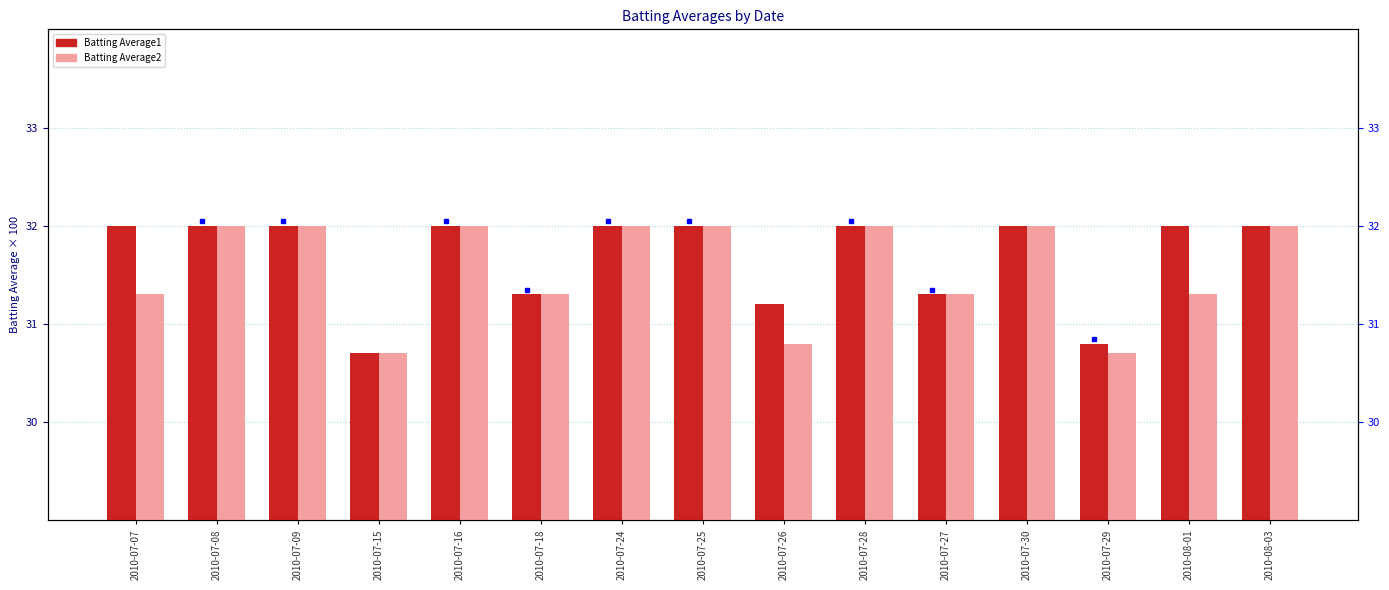

What is the lowest value of the Batting Average1 series?

30.7